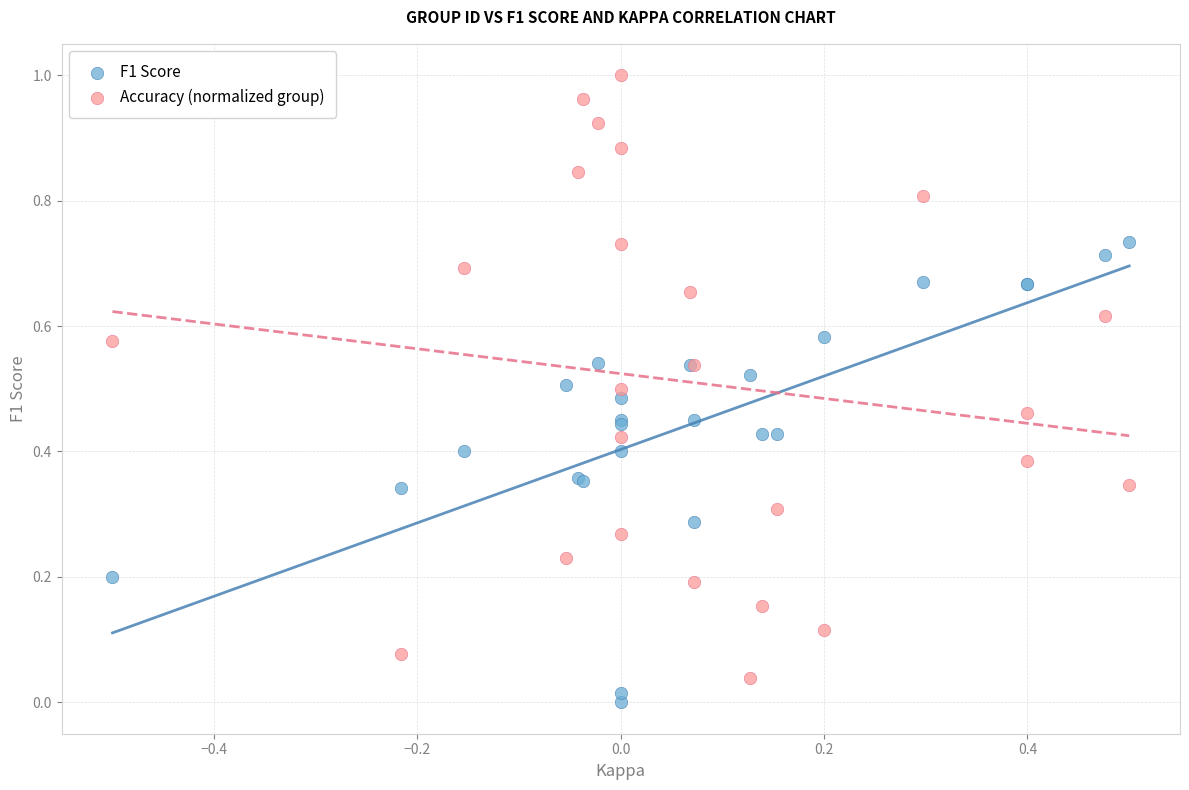

Which series reaches the maximum Y coordinate?

Accuracy (normalized group)